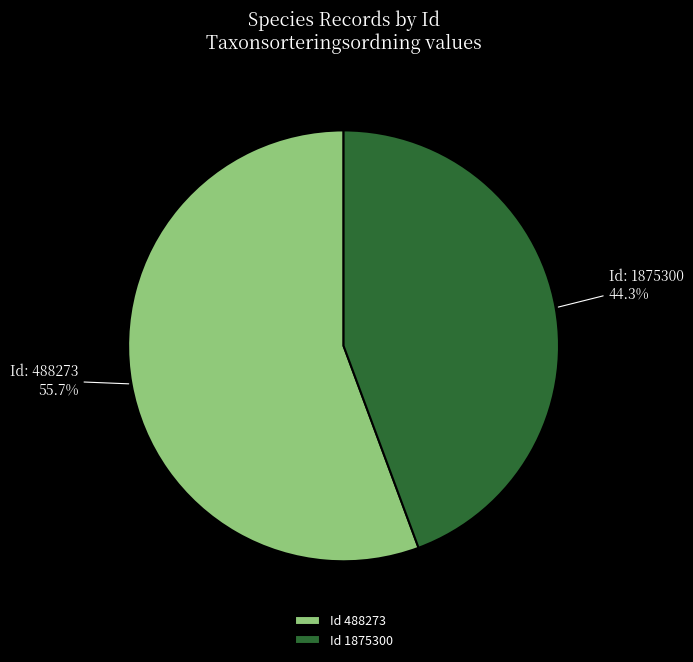

Combined, do Id 488273 and Id 1875300 account for over 50%?

Yes